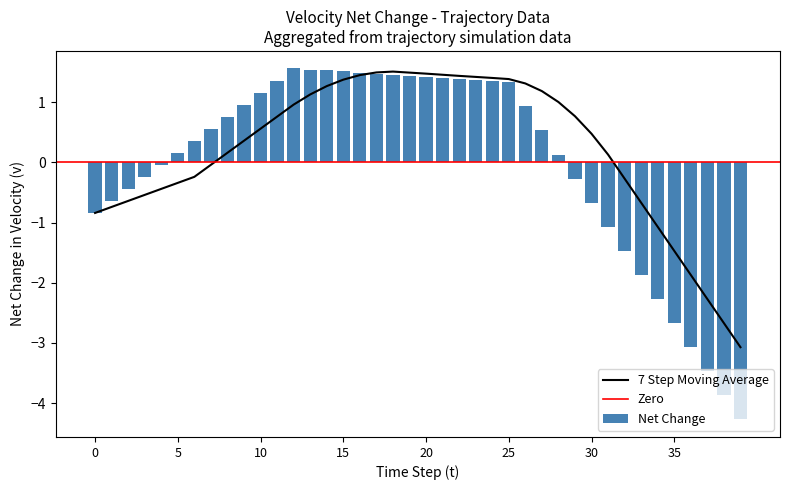

How many values are above zero?

24